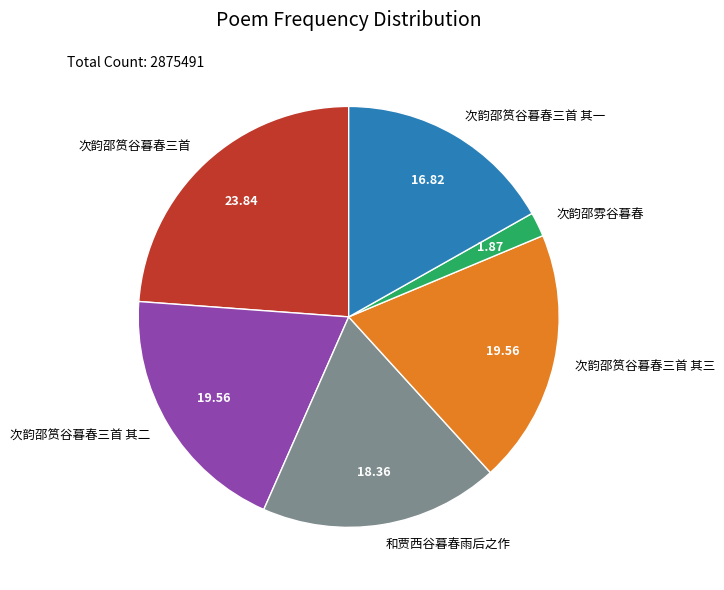

What is the ratio of the value at 次韵邵筼谷暮春三首 其一 to the value at 和贾西谷暮春雨后之作?

0.9